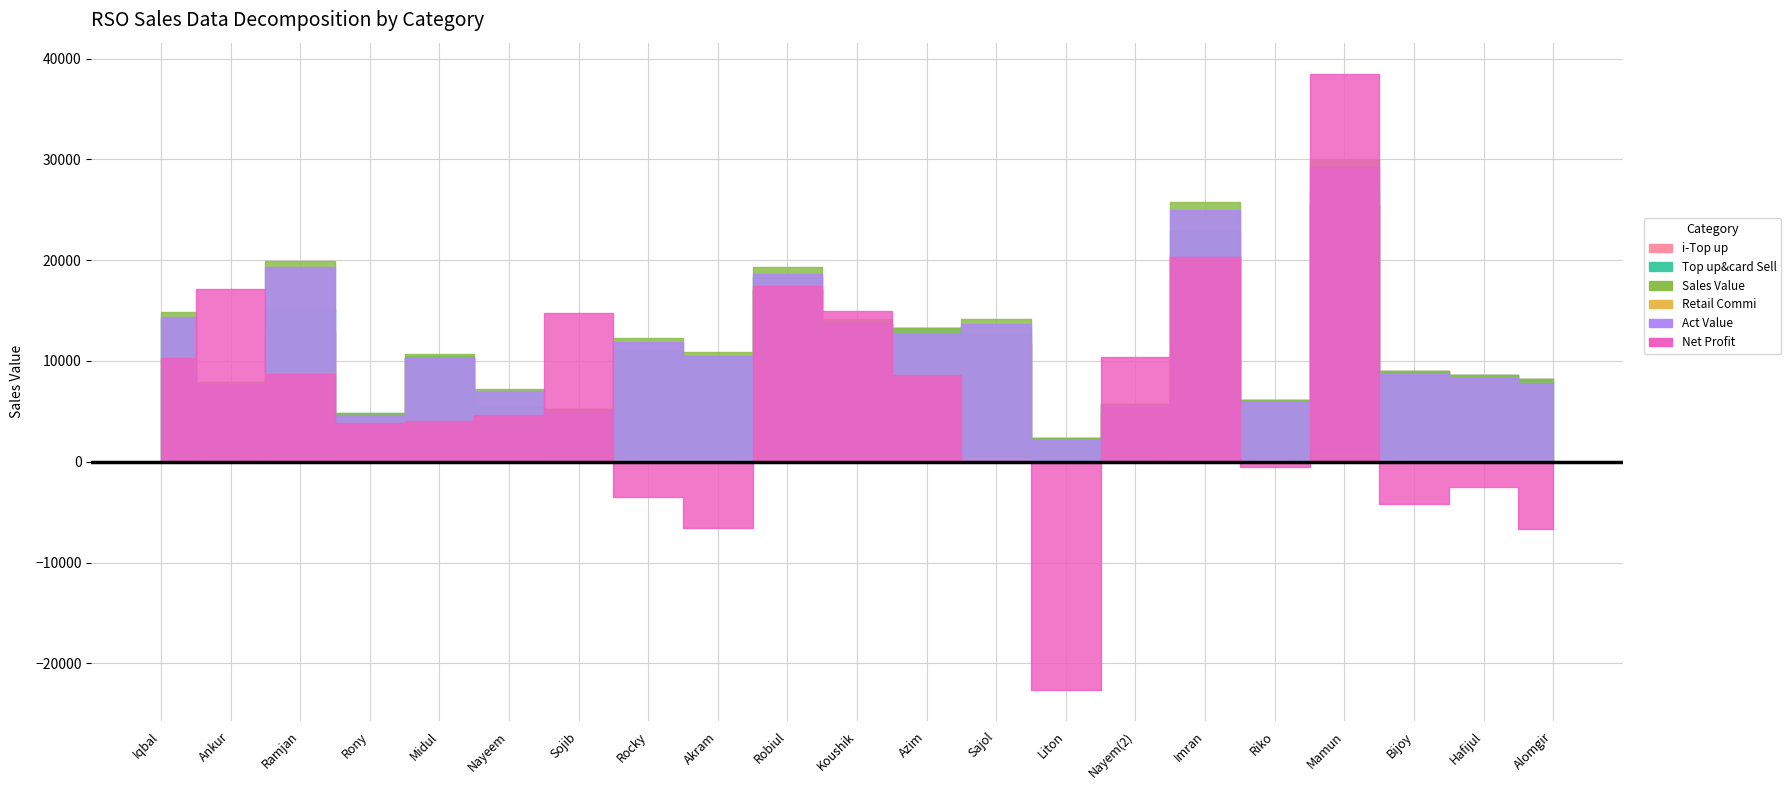

At which label does i-Top up first exceed 10080?

Iqbal